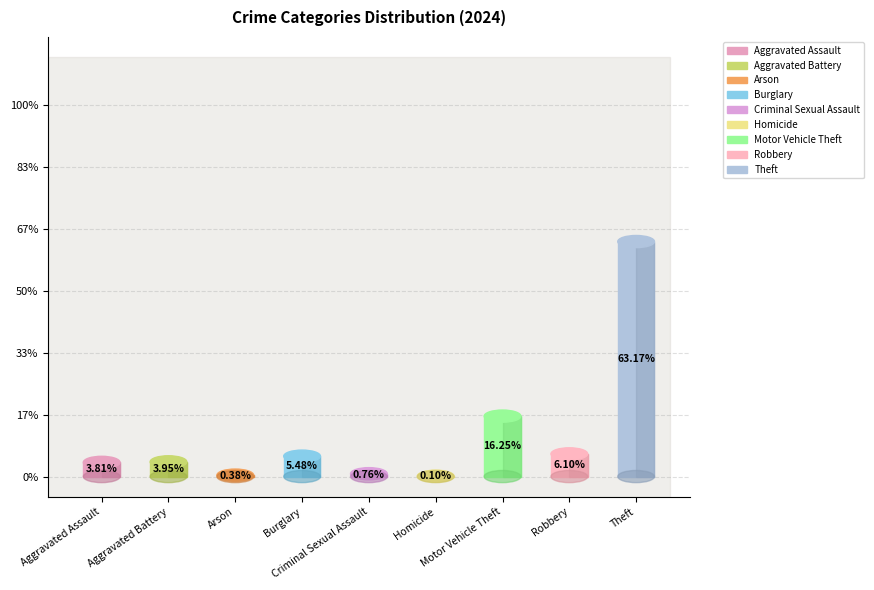

Between Burglary and Aggravated Assault, which is larger?

Burglary